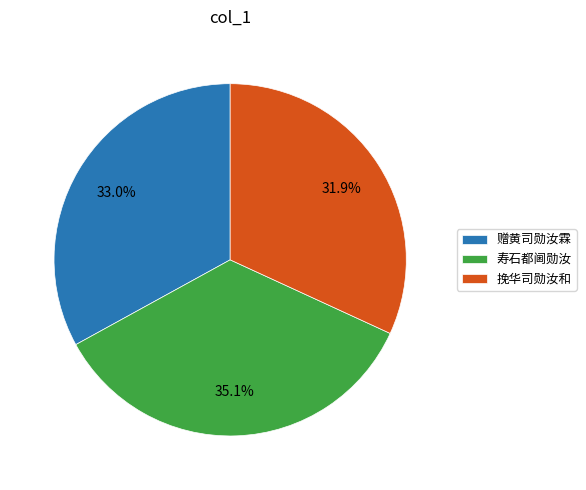

To the nearest percent, what is the difference between the largest and smallest slice percentages?

3%